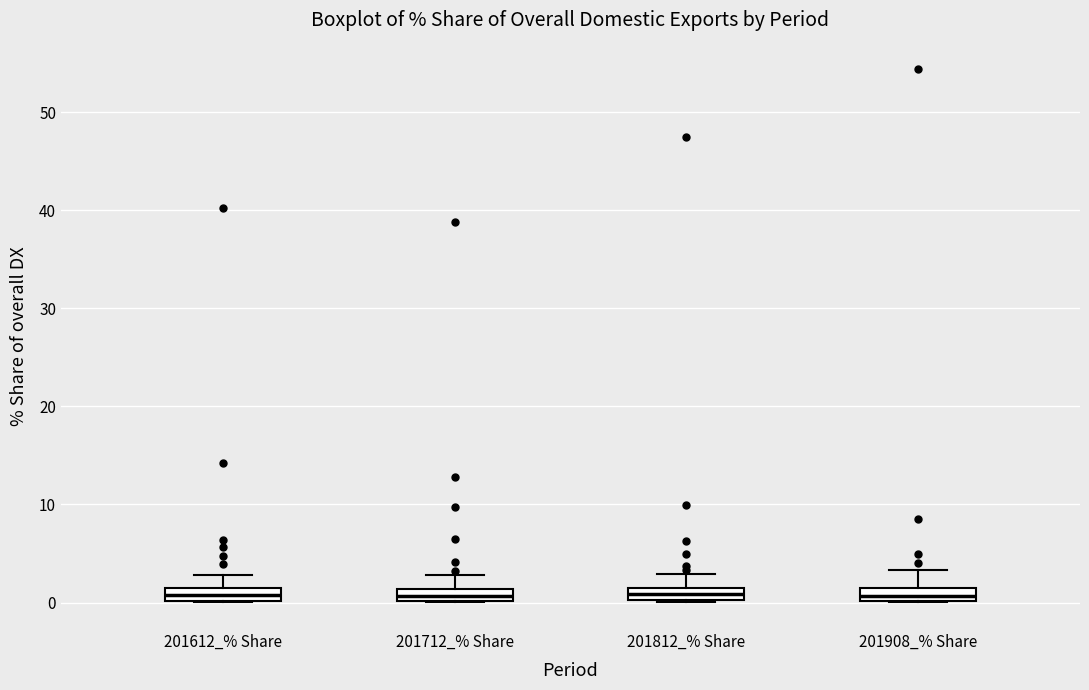

Where is the upper edge of the box for 201812_% Share on the y-axis? The values are not printed on the chart, so give them approximately, as read against the axis.

1